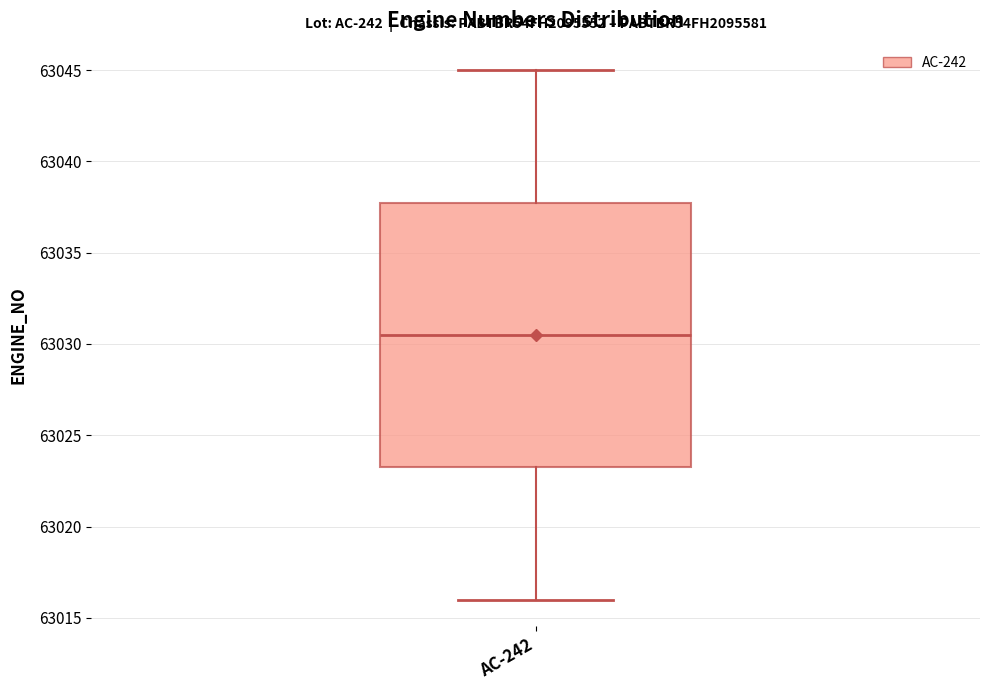

Where does the upper whisker of the box for AC-242 end on the y-axis? The values are not printed on the chart, so give them approximately, as read against the axis.

63045.0